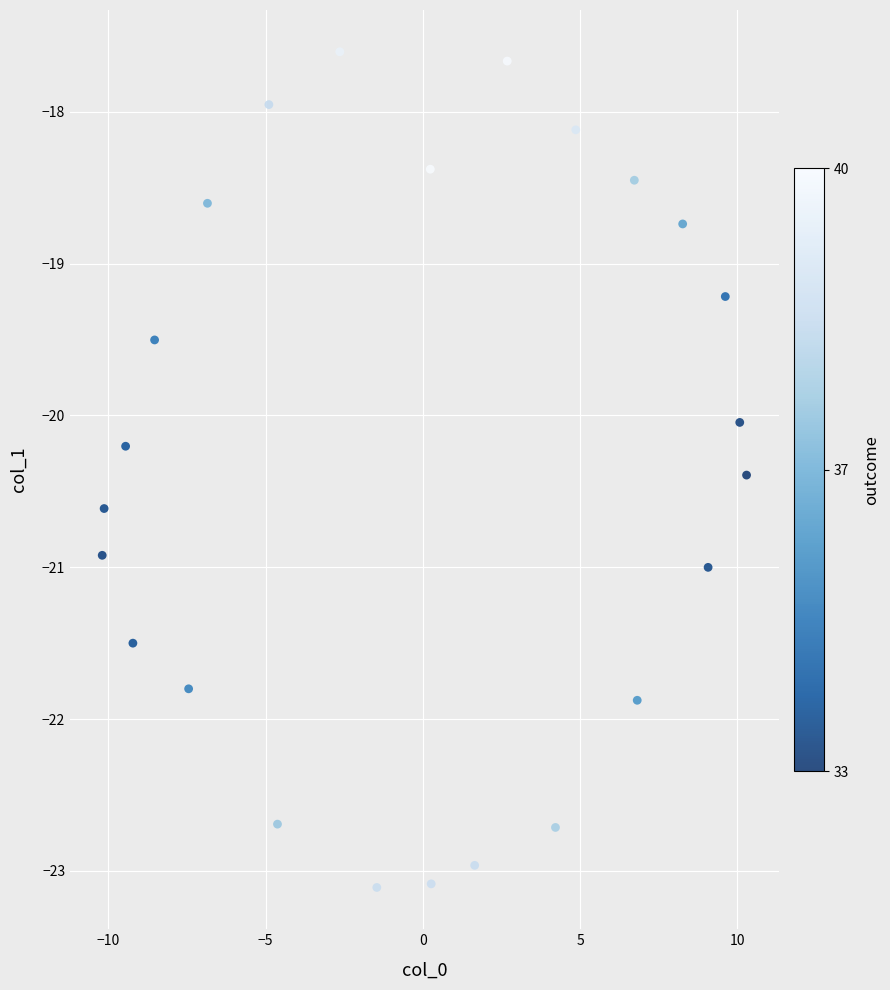

What is the range of X values (max minus min)?

20.5